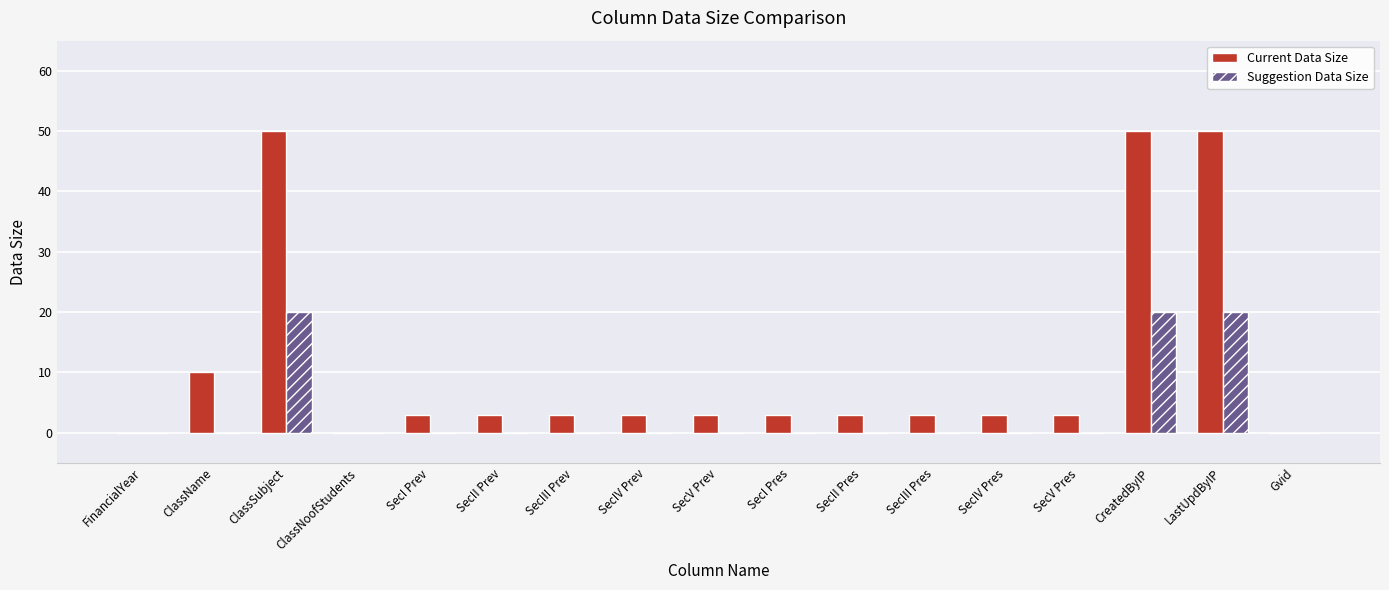

What is the total value across all series at SecI Pres?

3